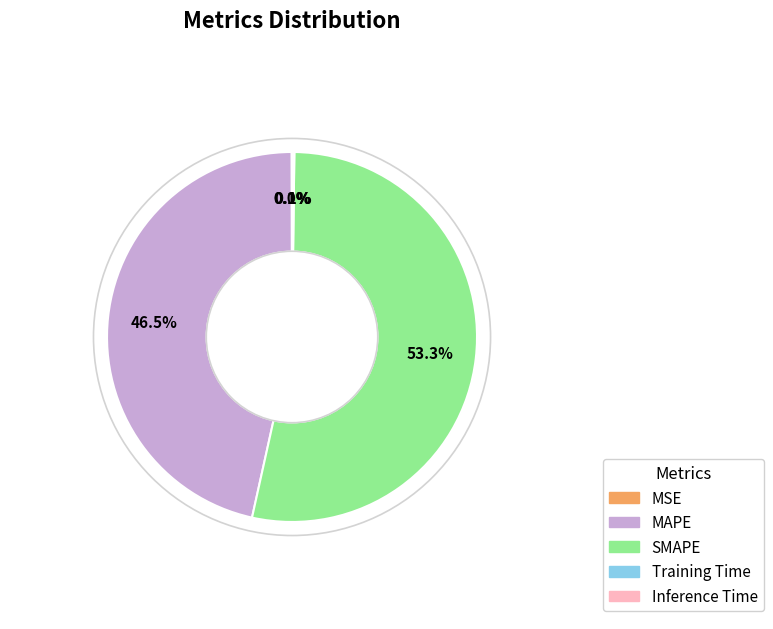

Which slice represents more than half of the pie?

SMAPE